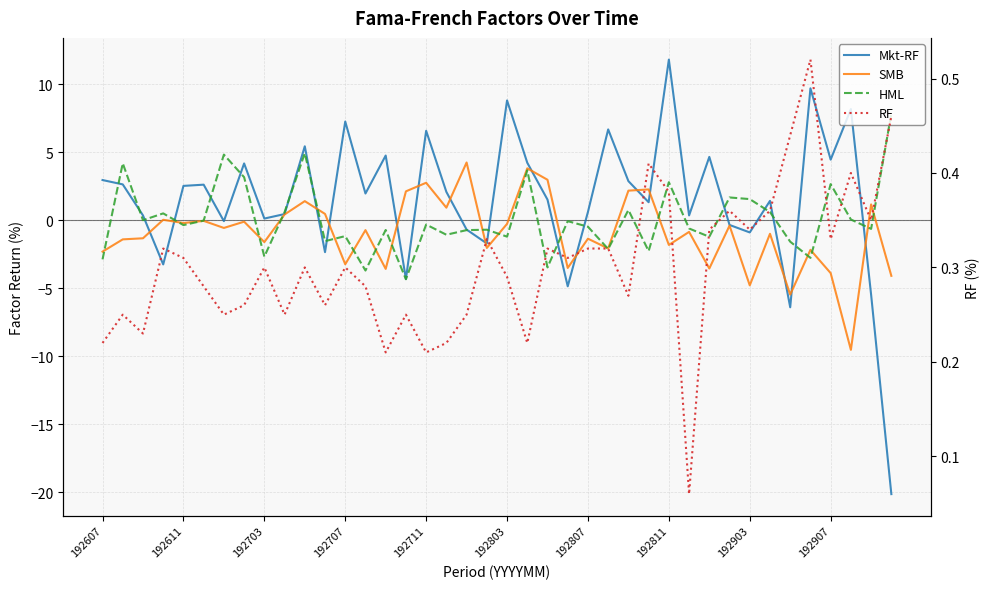

True or false: Mkt-RF has more than 1 interior local peaks.

True